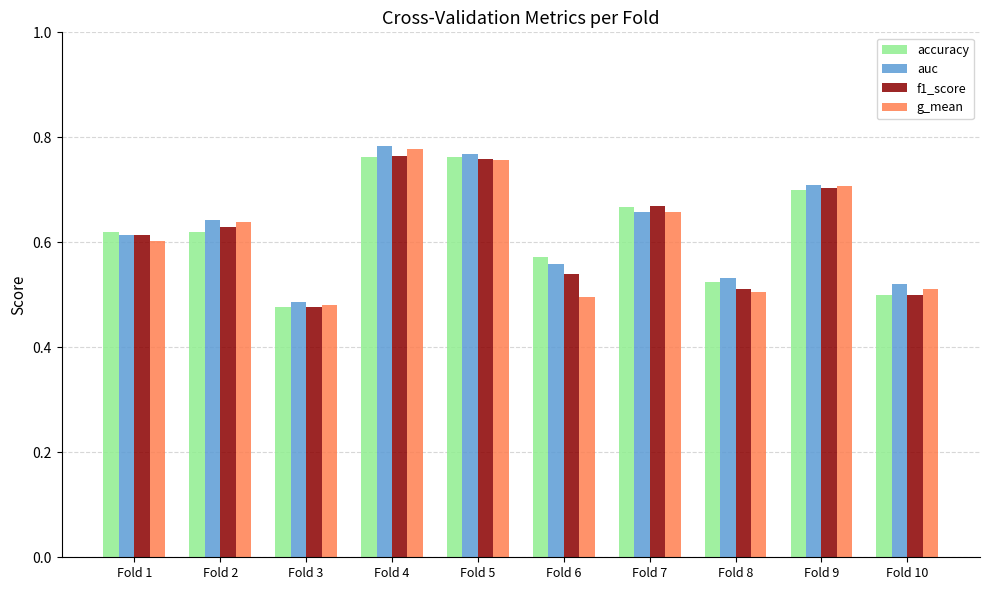

At which label is f1_score closest to 0?

Fold 3